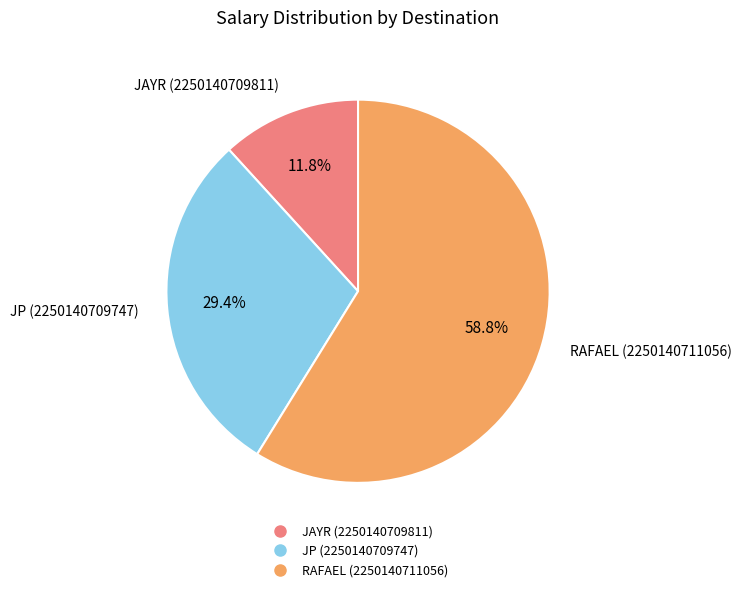

To the nearest percent, what portion does JAYR (2250140709811) represent?

12%